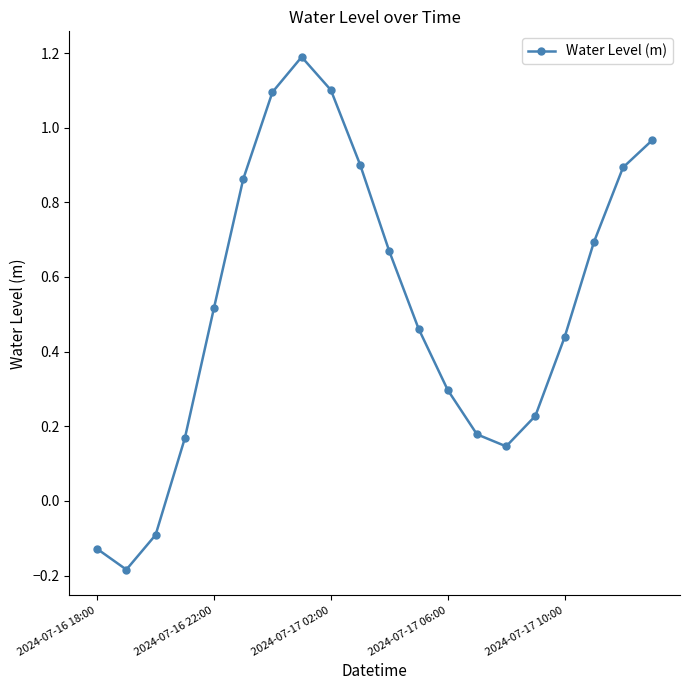

Does the chart have visible grid lines?

No